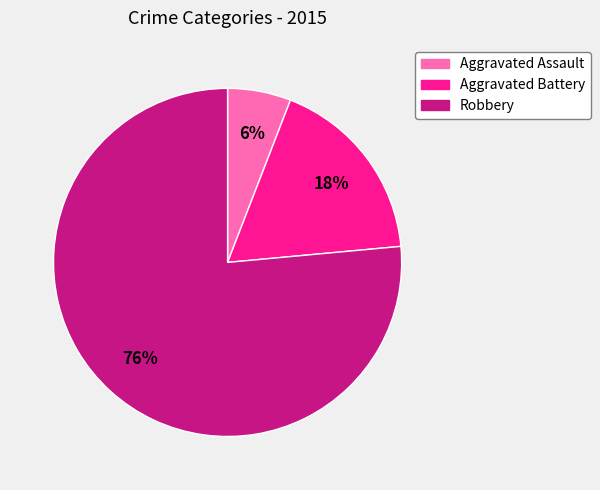

What is the ratio of the value at Aggravated Assault to the value at Robbery?

0.1